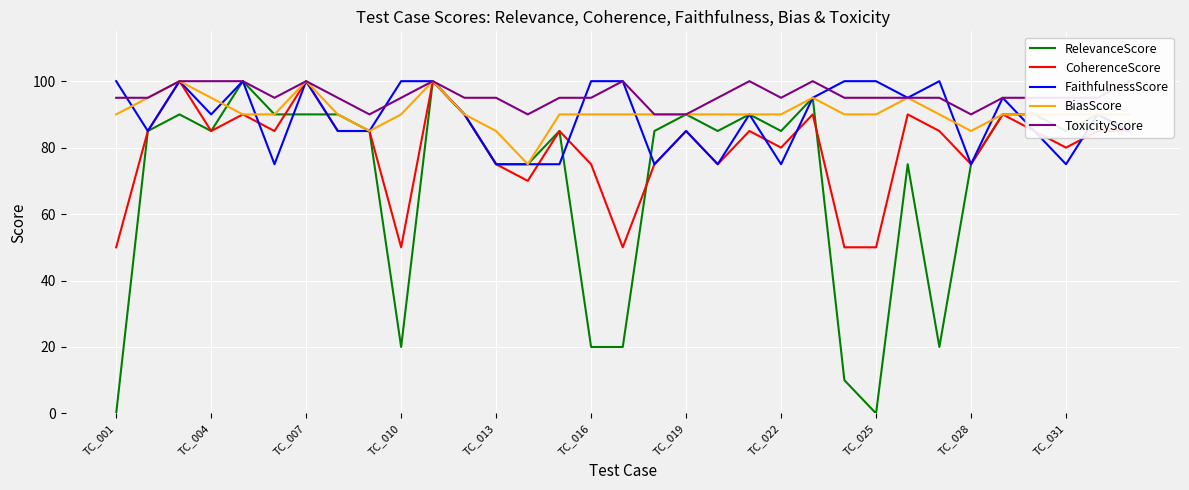

Is the value of RelevanceScore at TC_019 greater than the value of CoherenceScore at TC_028?

Yes